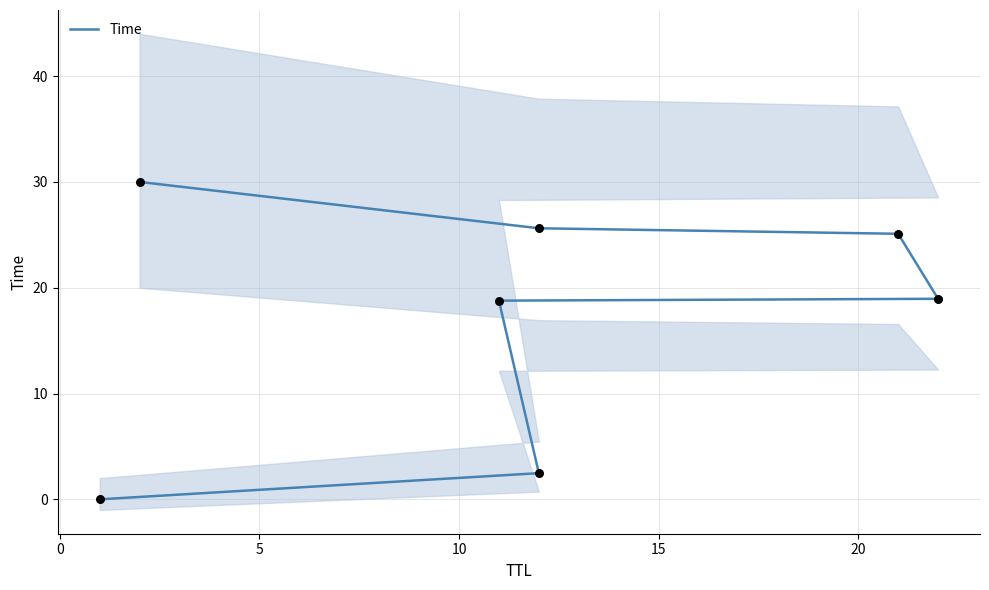

What is the change in value from 5 to 20?

+6.8